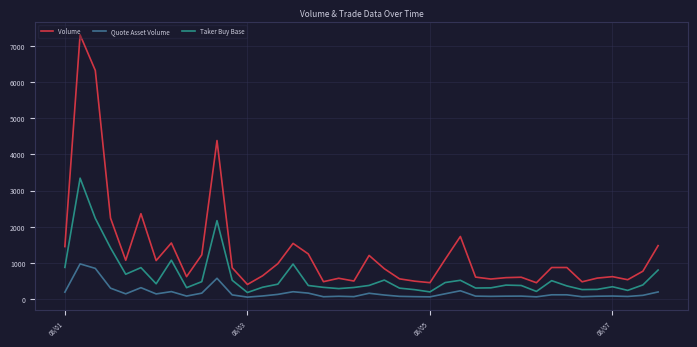

At how many categories does at least one series exceed 4505?

2